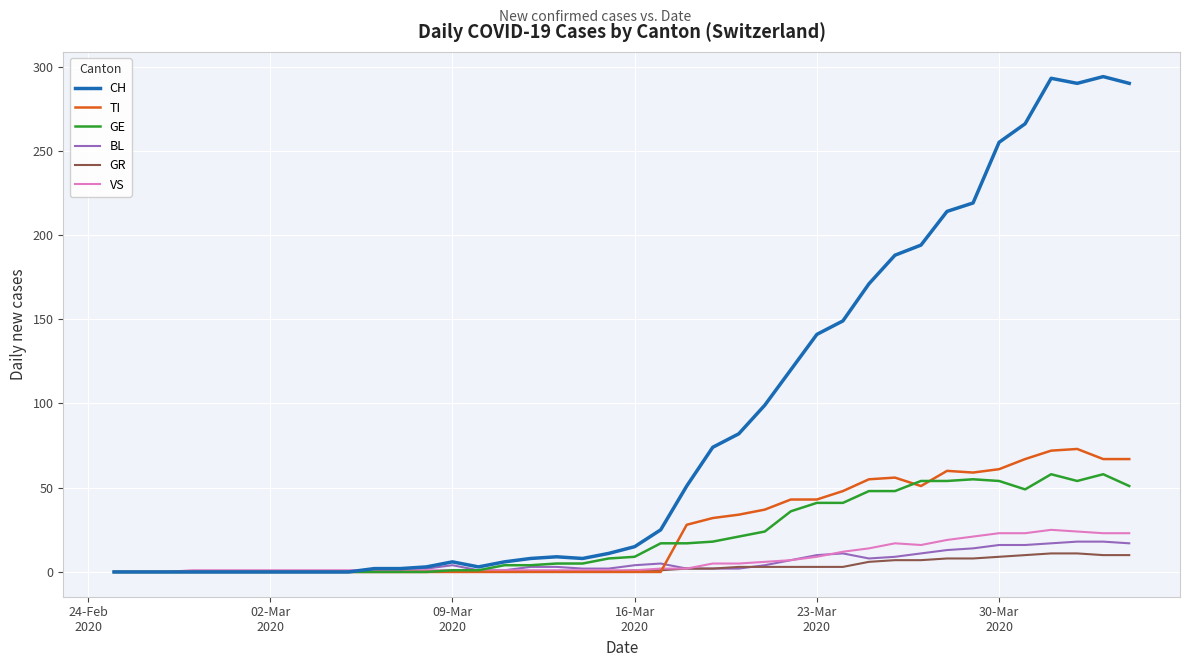

What is the greatest value displayed?

294